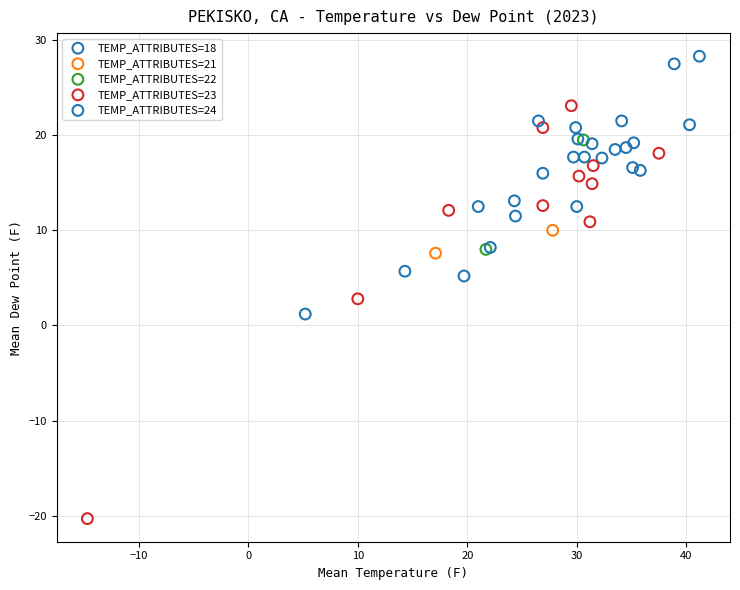

Which series contains the lowest Y value?

TEMP_ATTRIBUTES=23